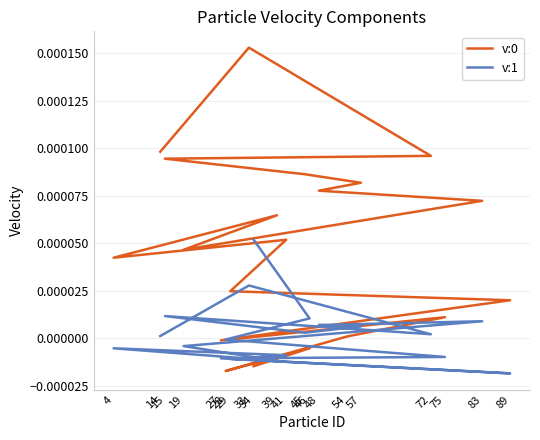

In v:1, how many points are higher than both neighbors (excluding endpoints)?

4